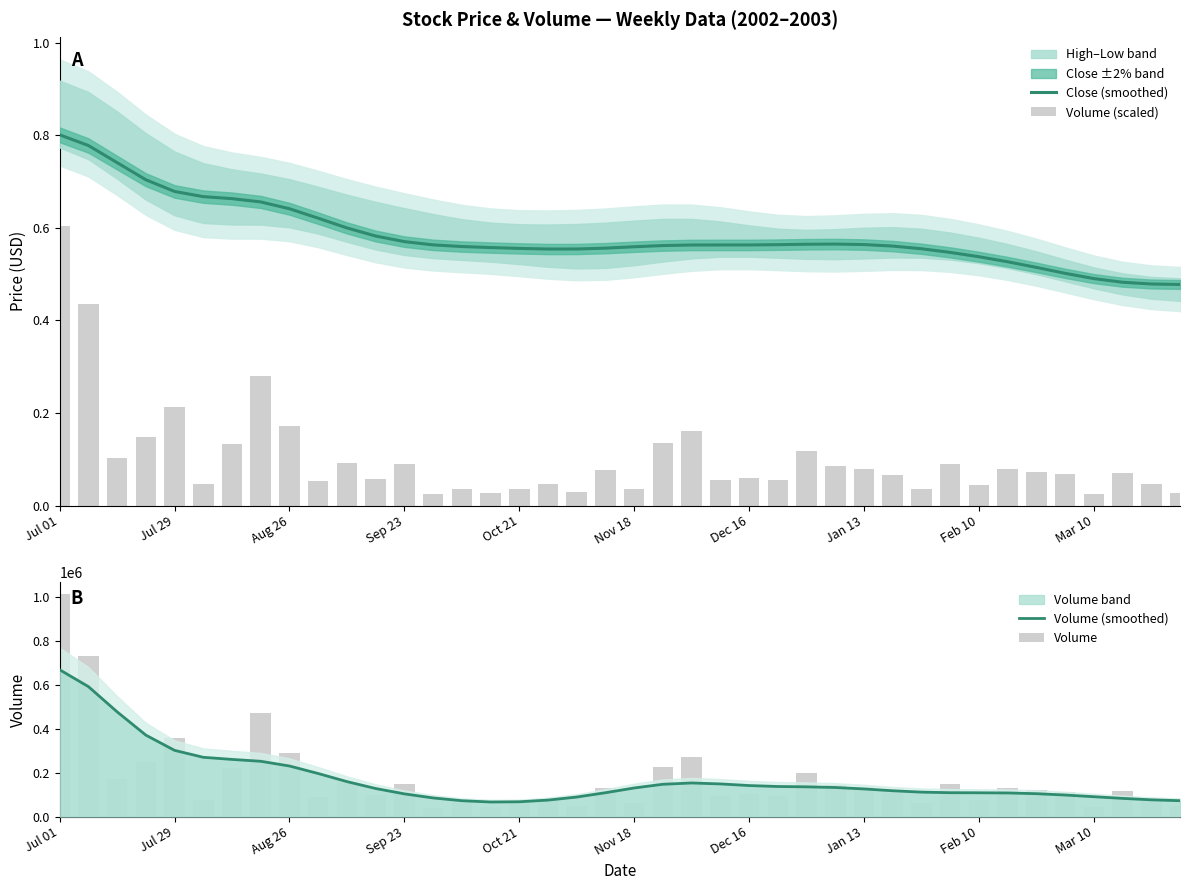

At which label does Close (smoothed) reach its peak?

Jul 01